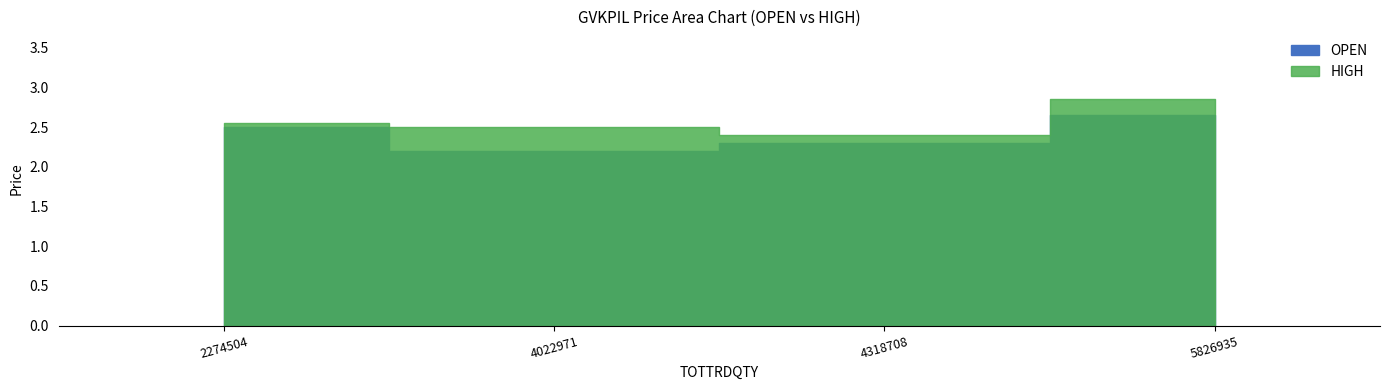

At which category is the sum across all series the highest?

5826935